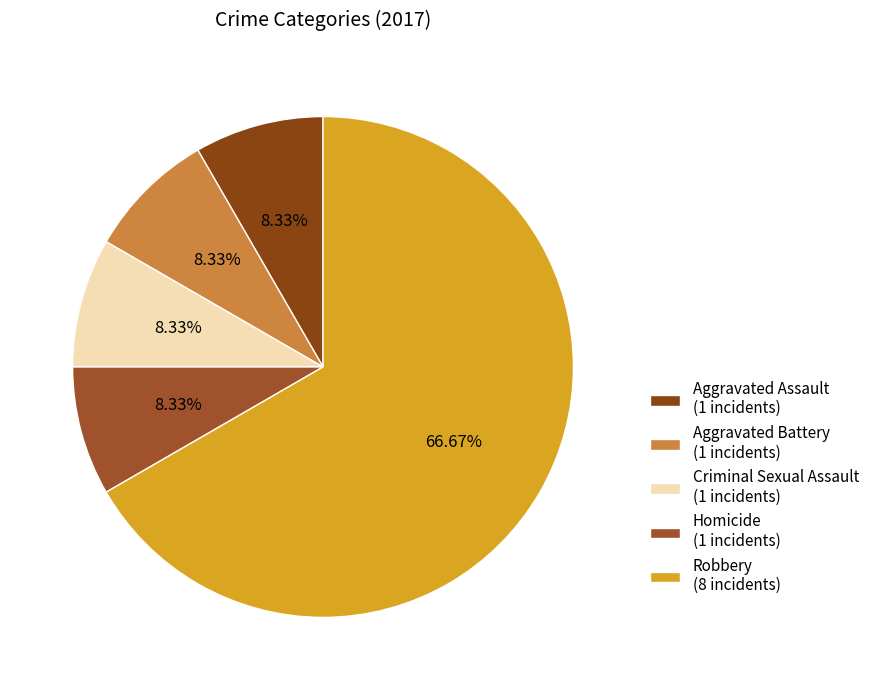

To the nearest percent, what percentage of the pie is Robbery?

67%